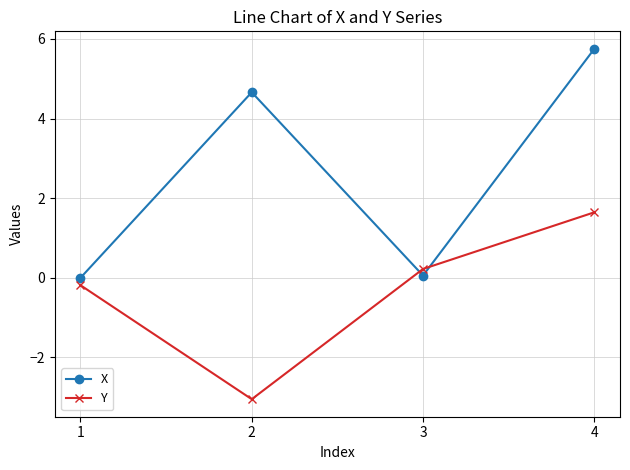

How many values in the Y series are below 0?

2